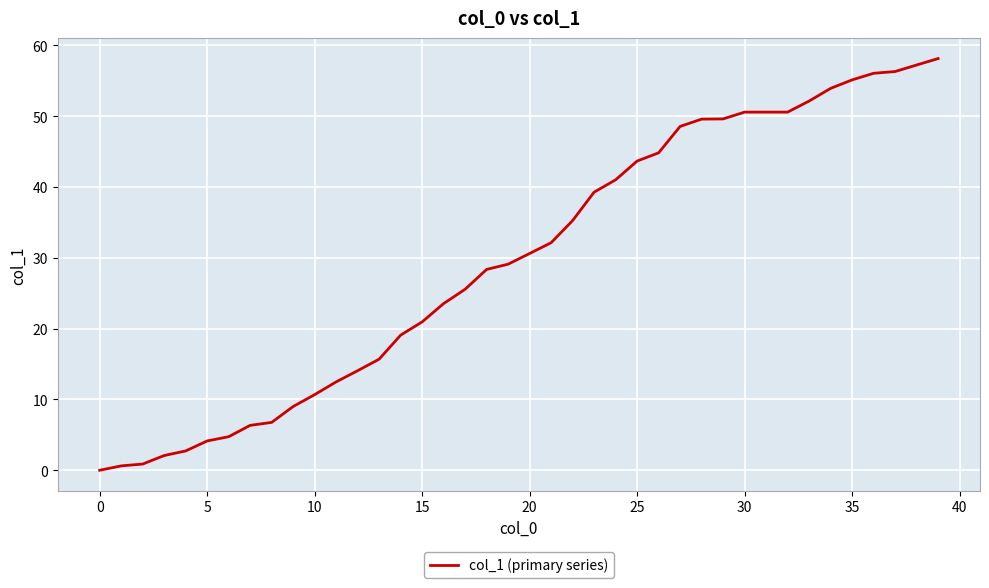

Does the chart have visible grid lines?

Yes